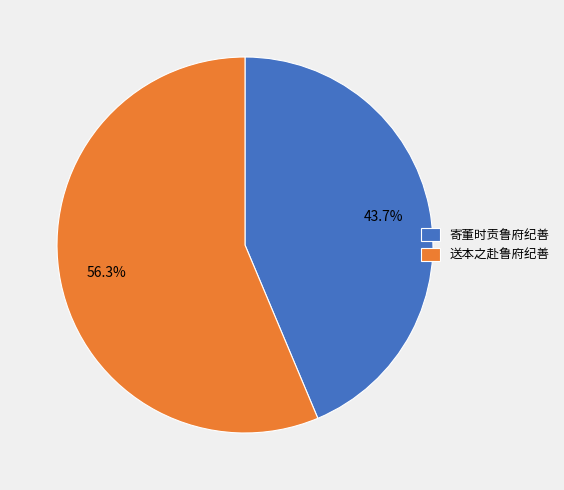

To the nearest percent, what is the difference between the largest and smallest slice percentages?

13%